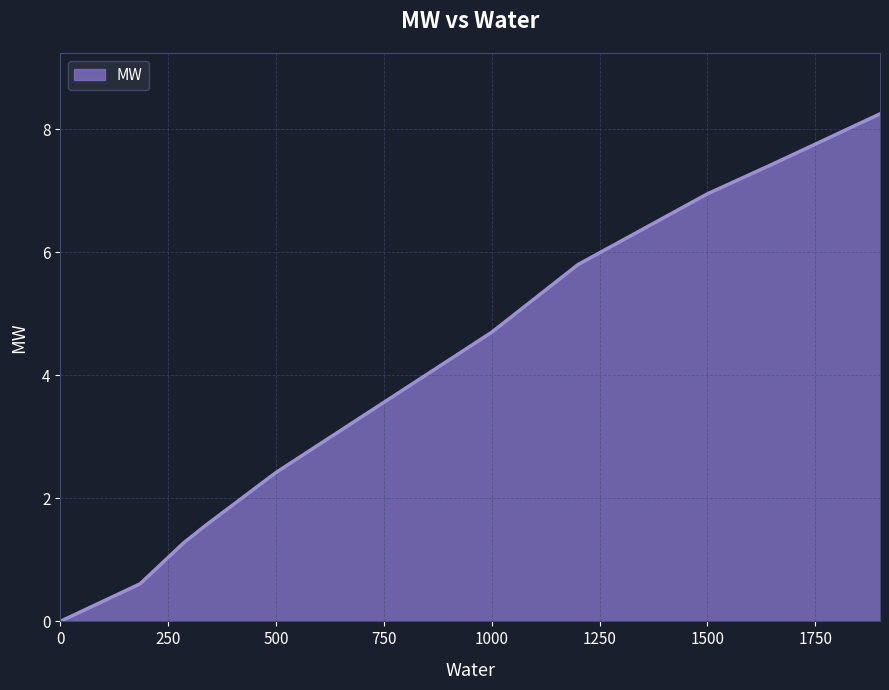

Does the chart display data point markers on the line(s)?

No